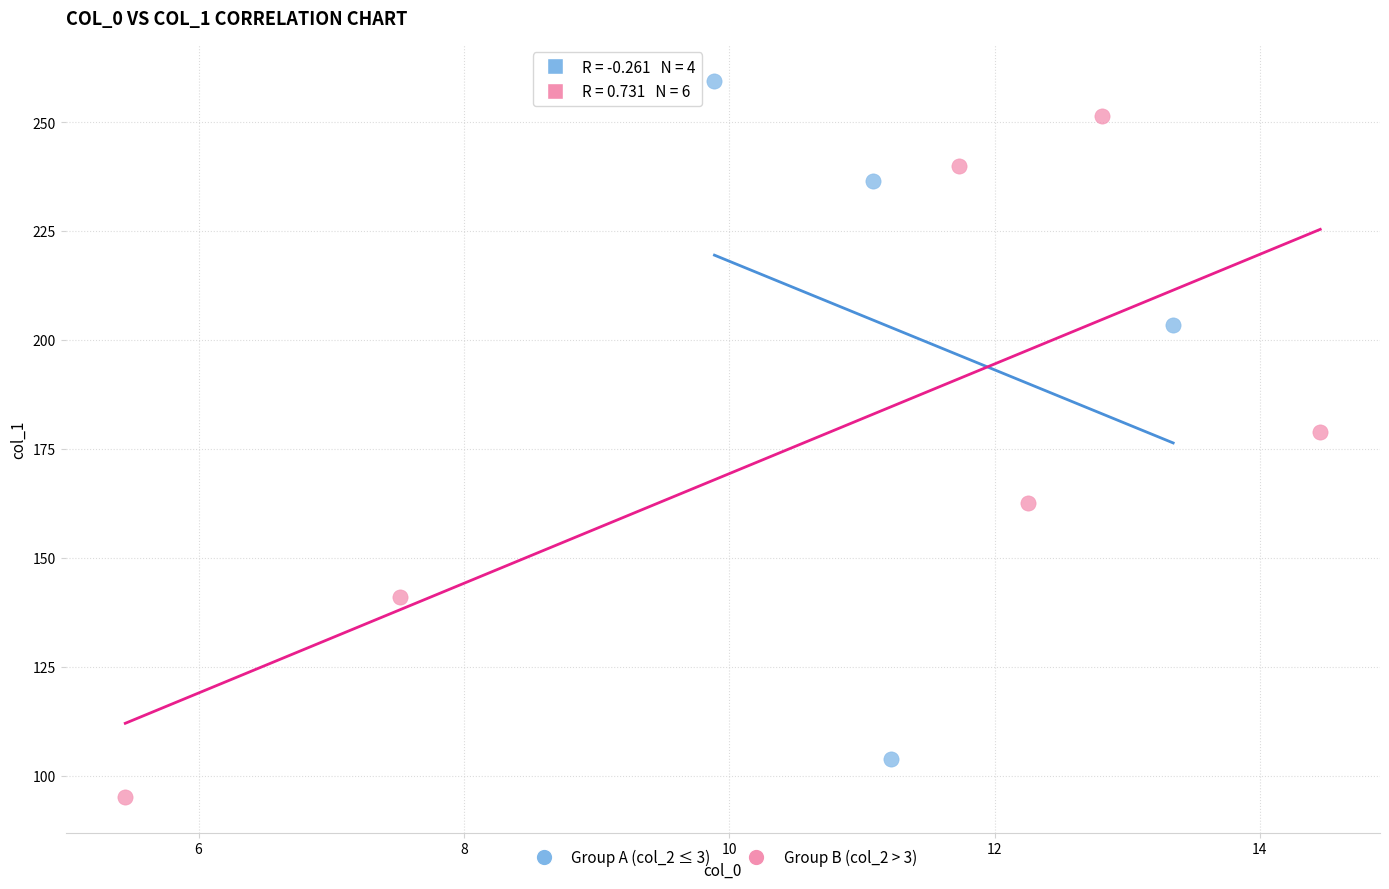

Which series reaches the minimum Y coordinate?

Group B (col_2 > 3)